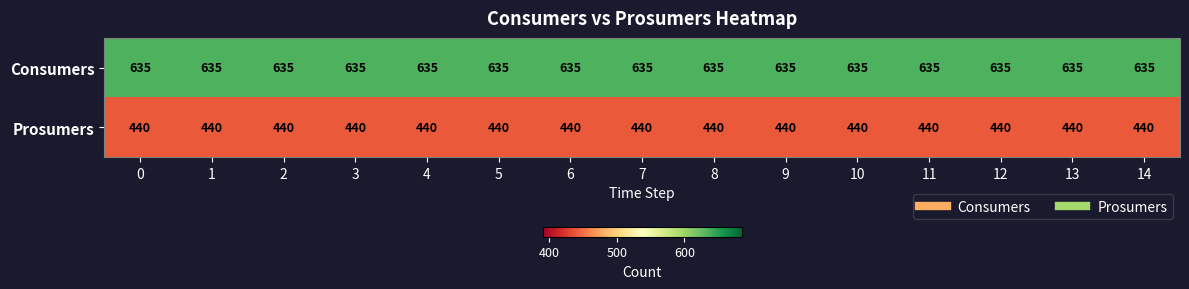

What is the difference between the highest and lowest values at 2?

195